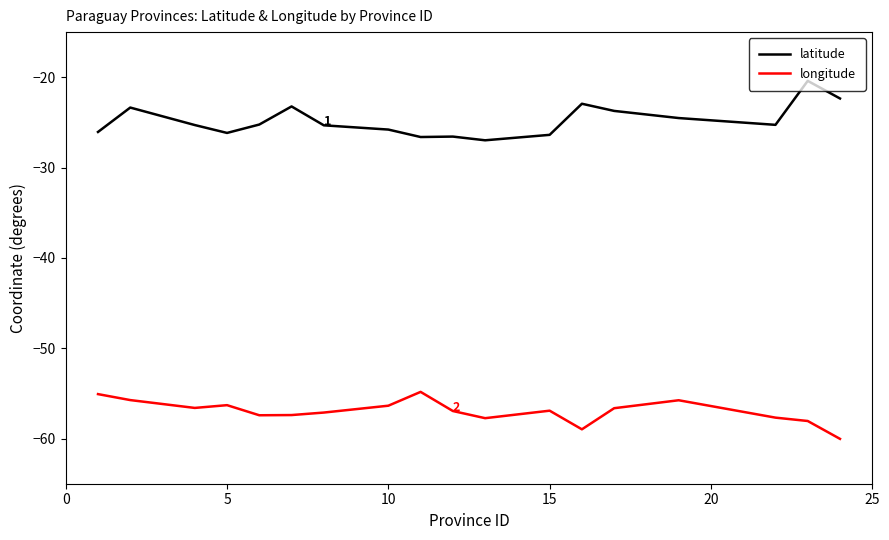

List the series in order of their peak value, lowest first.

longitude, latitude